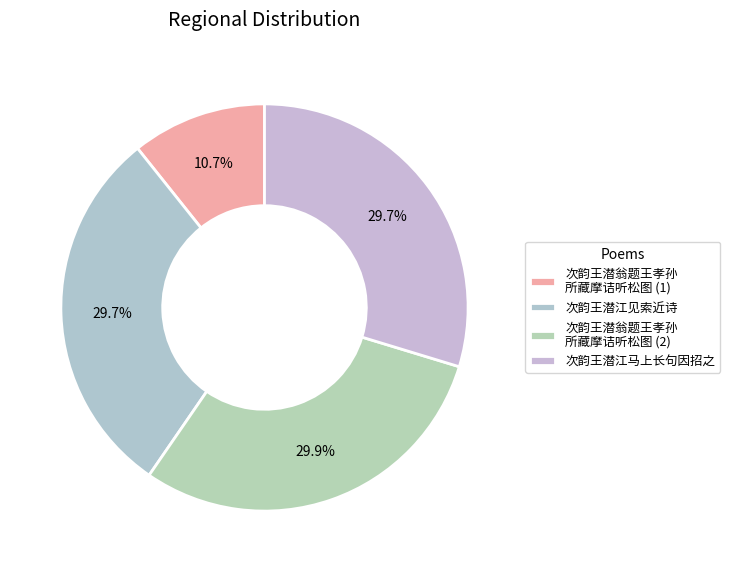

Which slice is the smallest?

次韵王潜翁题王孝孙 所藏摩诘听松图 (1)